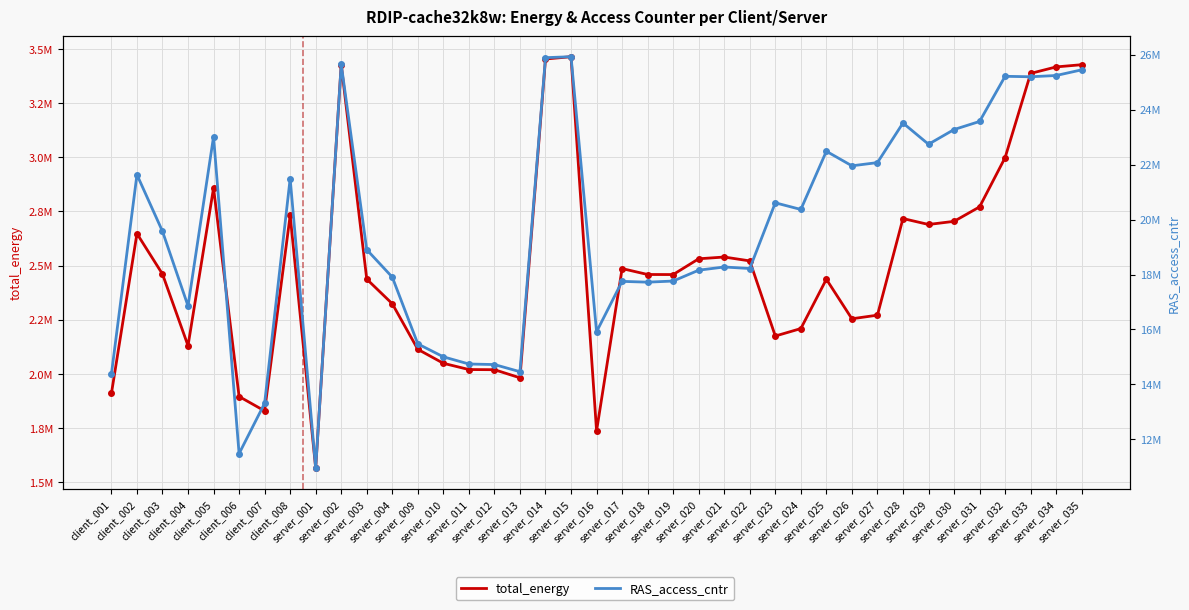

Is this an area chart (filled region under the line)?

No